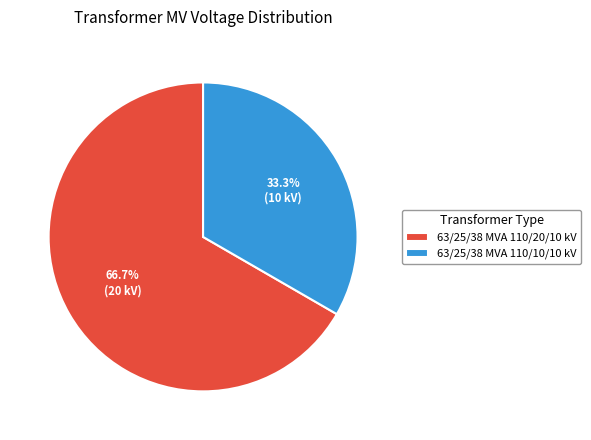

What is the smallest slice in the pie chart?

63/25/38 MVA 110/10/10 kV